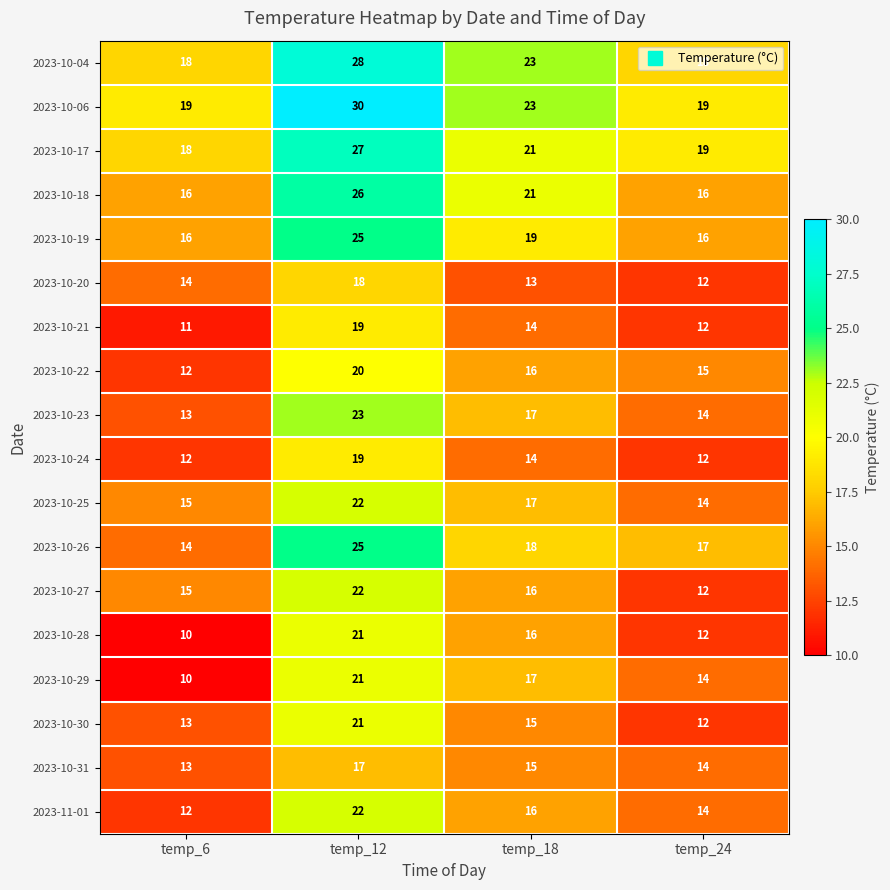

The 2023-10-25 series shows 25 at temp_6. True or false?

False